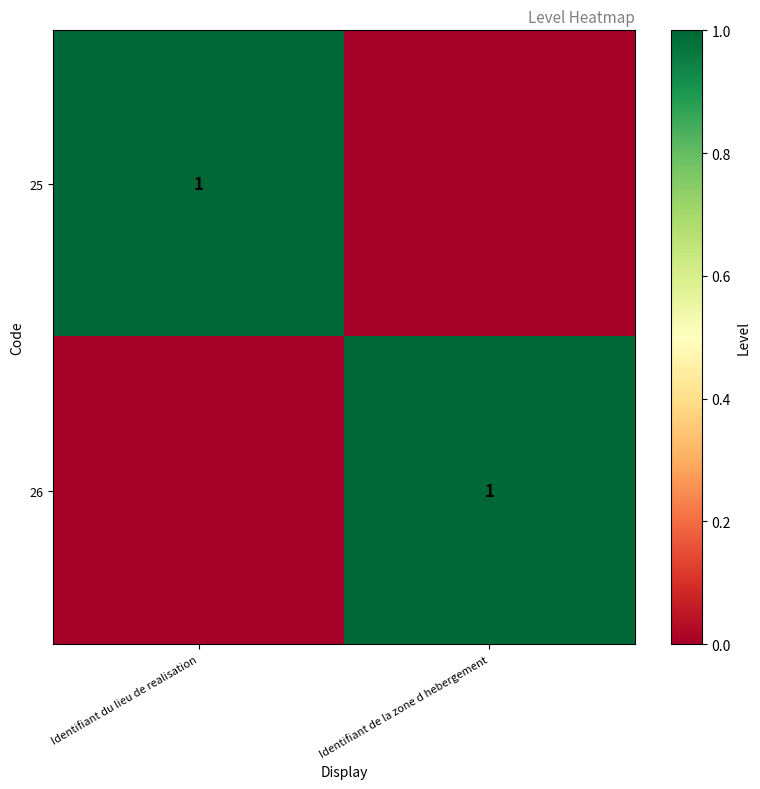

The value of 25 at Identifiant du lieu de realisation is 1. True or false?

True